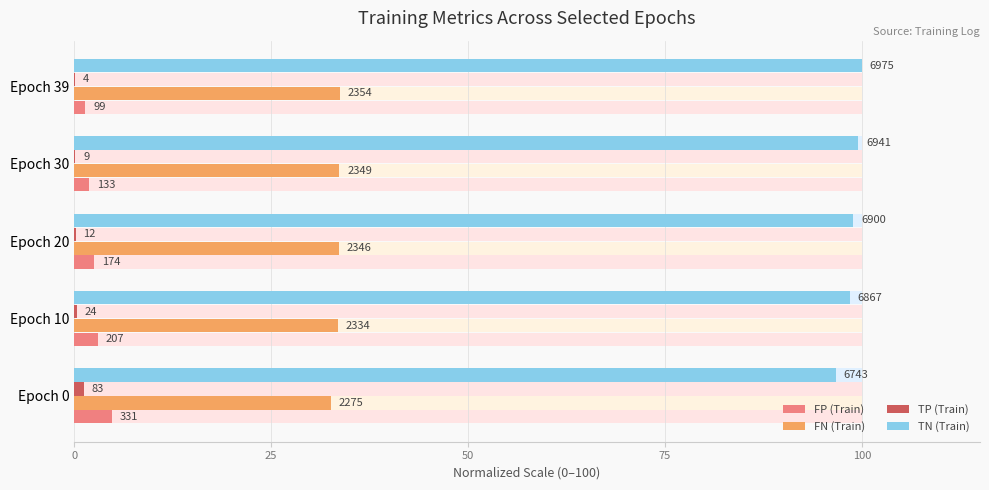

Reading left to right, what are all the values shown in this chart?

FP (Train): 4.7	3.0	2.5	1.9	1.4
FN (Train): 32.6	33.5	33.6	33.7	33.7
TP (Train): 1.2	0.3	0.2	0.1	0.1
TN (Train): 96.7	98.5	98.9	99.5	100.0